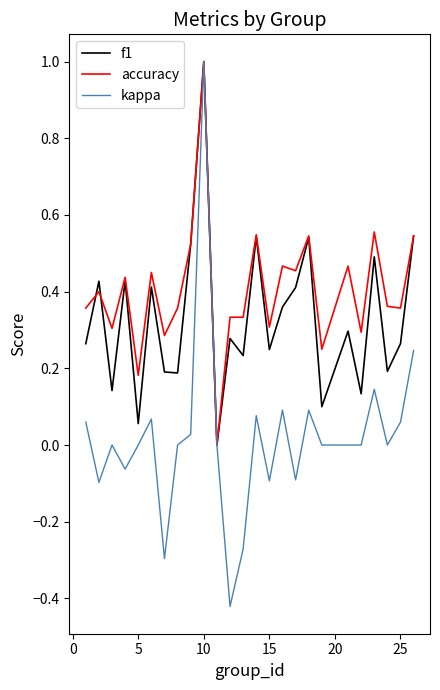

What is the highest value of the kappa series?

1.0